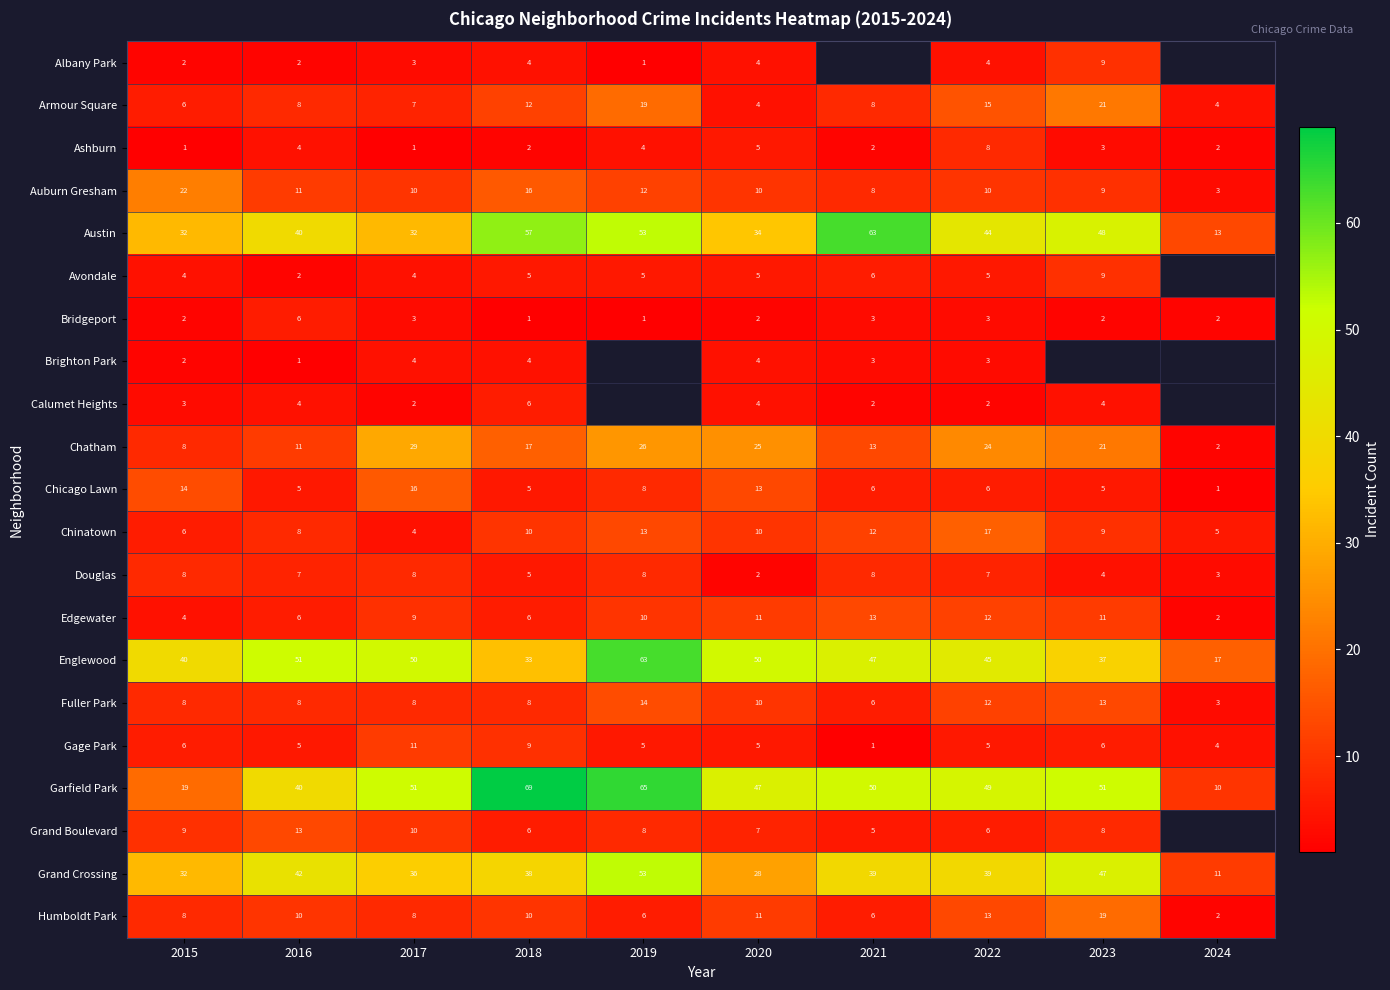

How many series are shown in this chart?

21